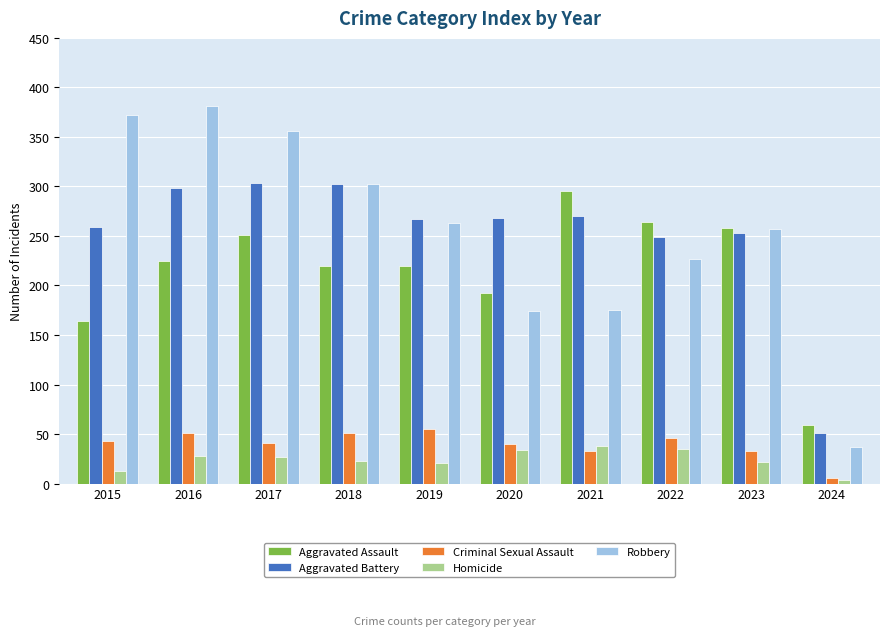

The value of Criminal Sexual Assault at 2015 is 61. True or false?

False